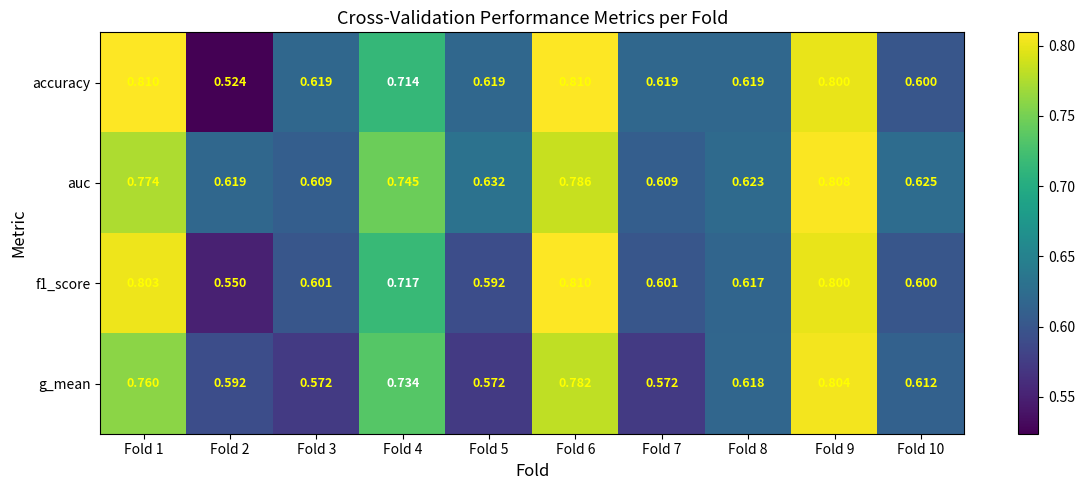

At how many categories does at least one series exceed 0?

10